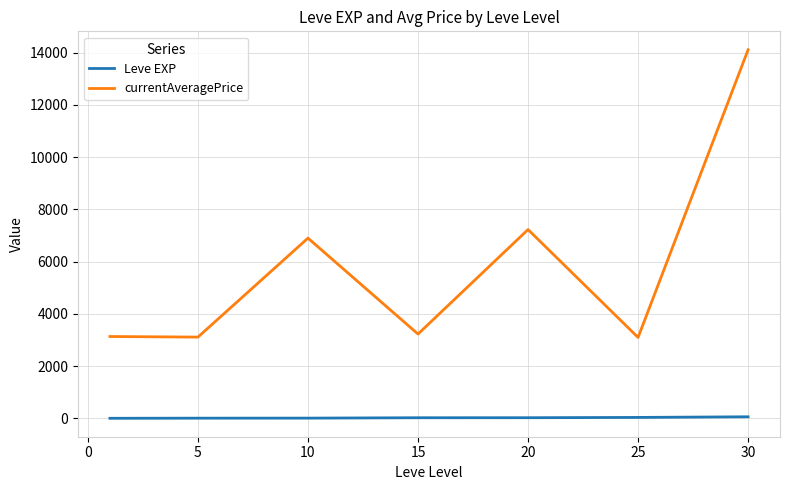

True or false: Leve EXP and currentAveragePrice intersect in this chart.

False